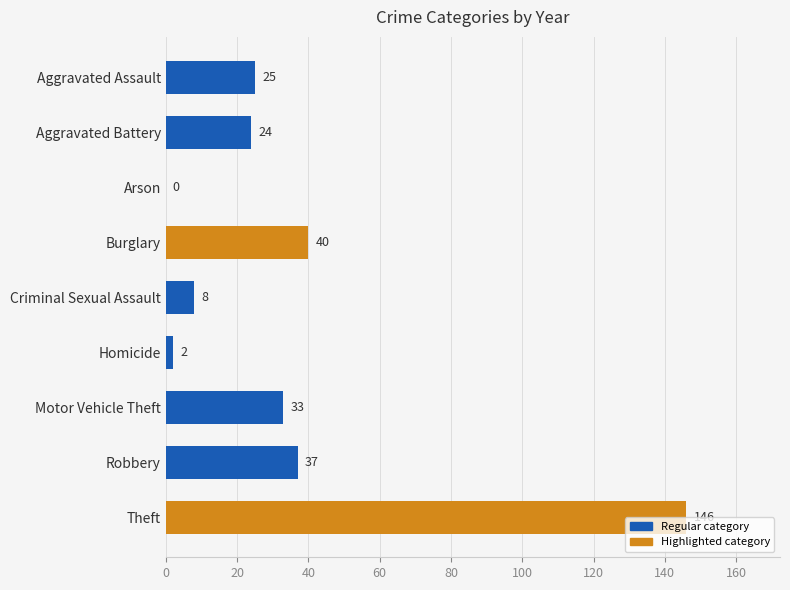

The chart shows a value of 33 at Aggravated Assault. True or false?

False